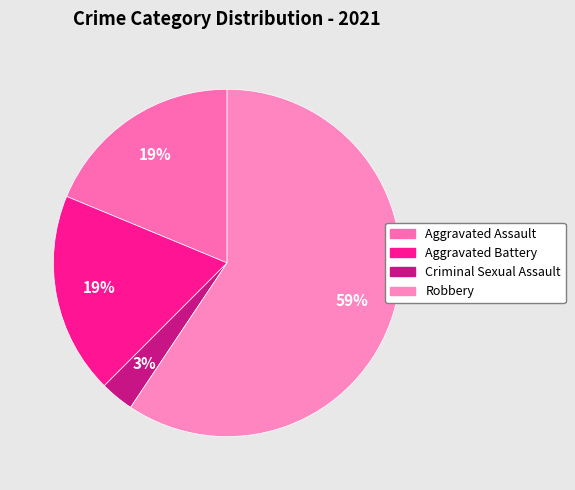

Count the number of slices in the pie.

4